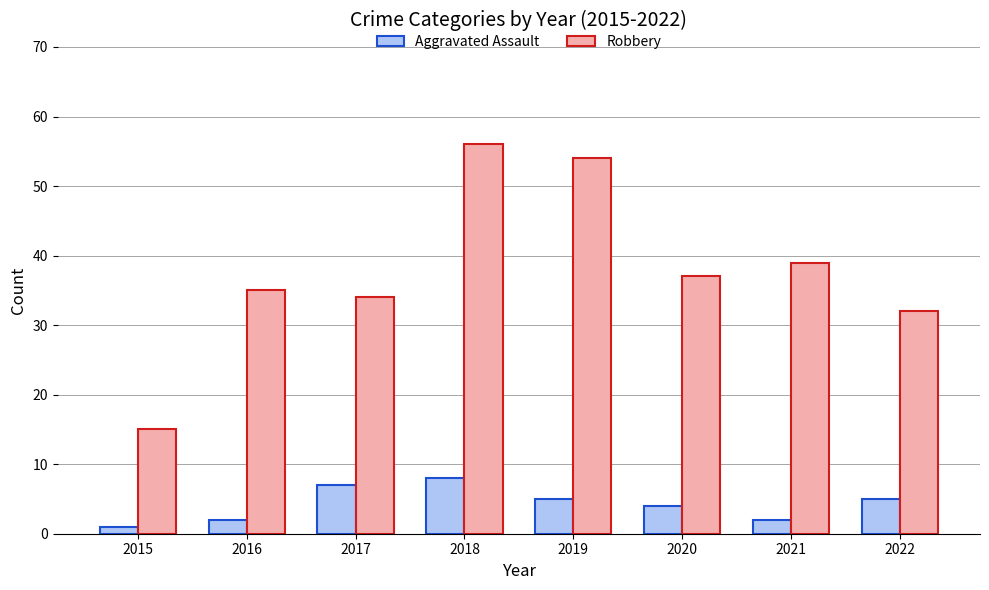

Which category has the highest value across all series?

2018